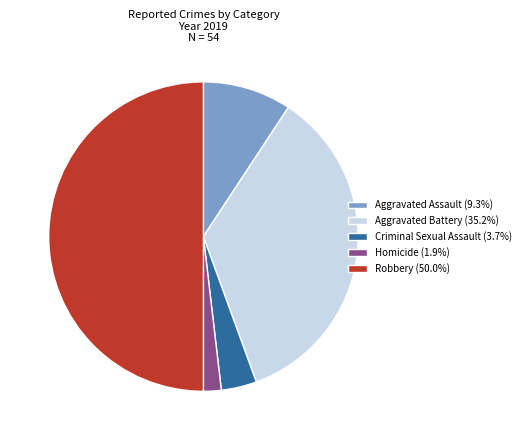

Rank the categories by value from lowest to highest.

Homicide, Criminal Sexual Assault, Aggravated Assault, Aggravated Battery, Robbery